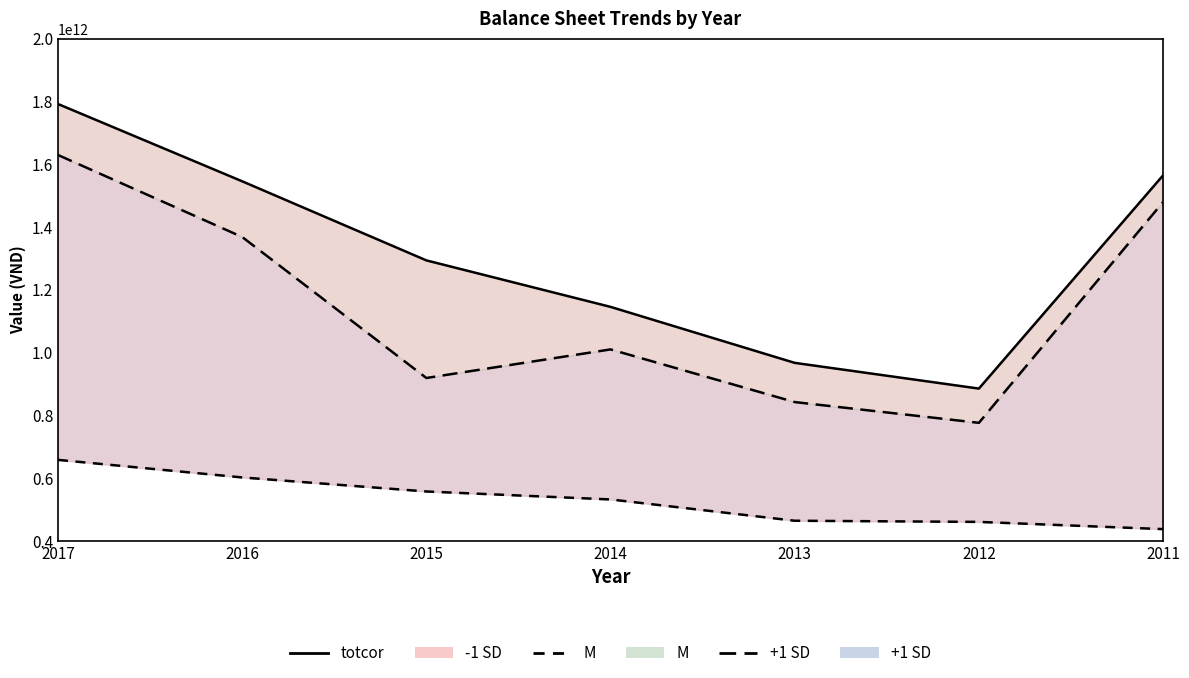

What is the ratio of the value at 2017 to the value at 2016?

1.2